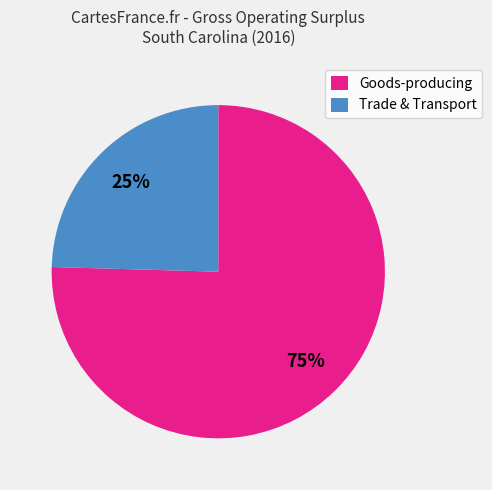

Is there a majority slice in this chart?

Yes